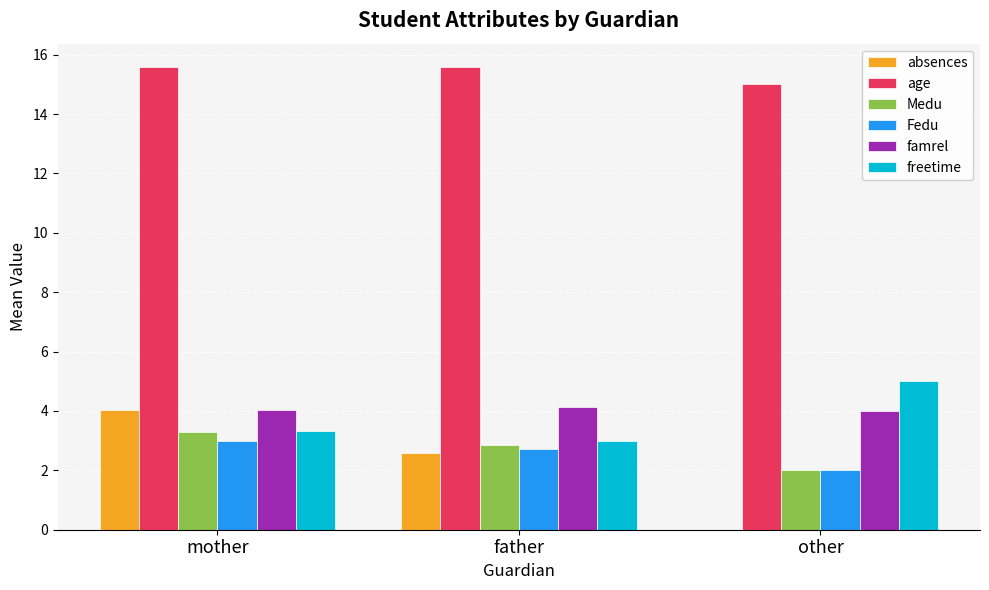

At which category is the sum across all series the highest?

mother